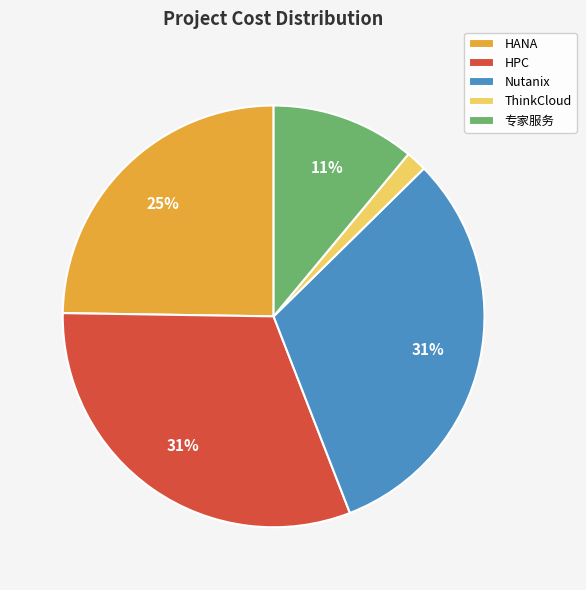

Is the sum of HANA and HPC greater than half?

Yes